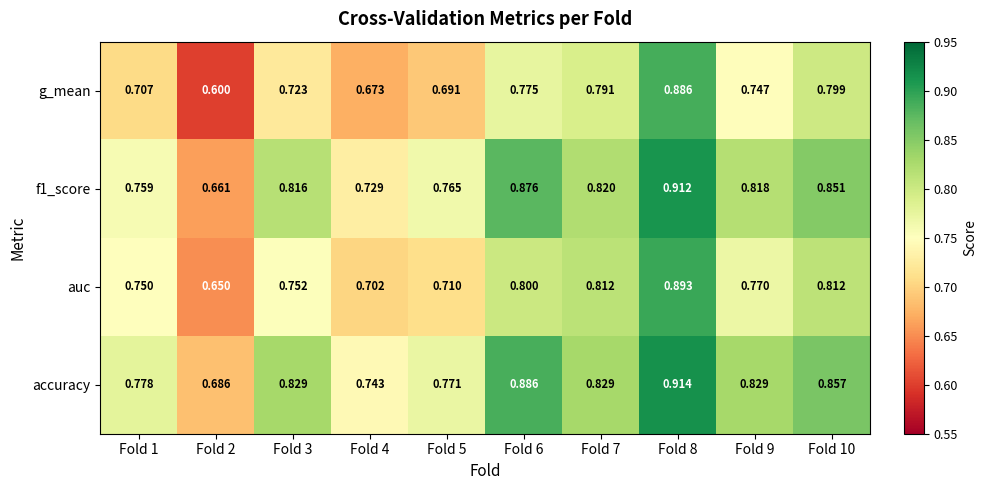

At how many categories does at least one series exceed 0?

10